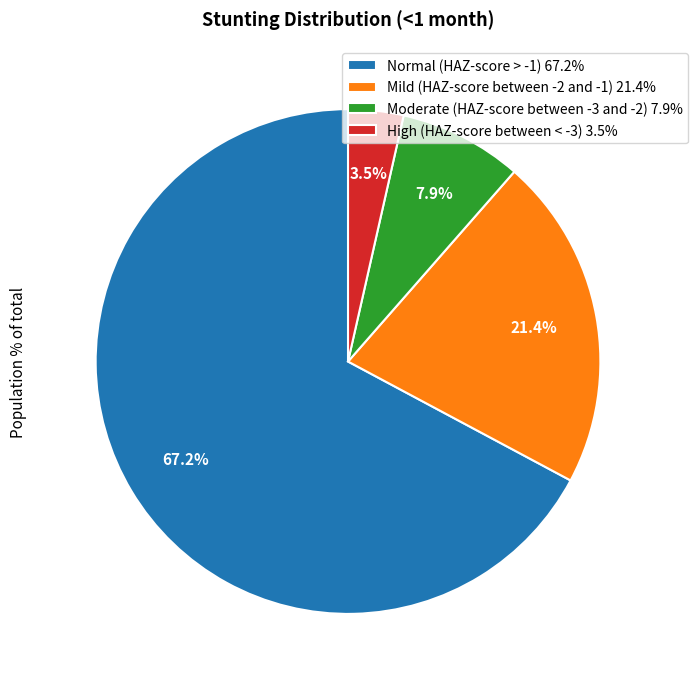

Count the number of slices in the pie.

4